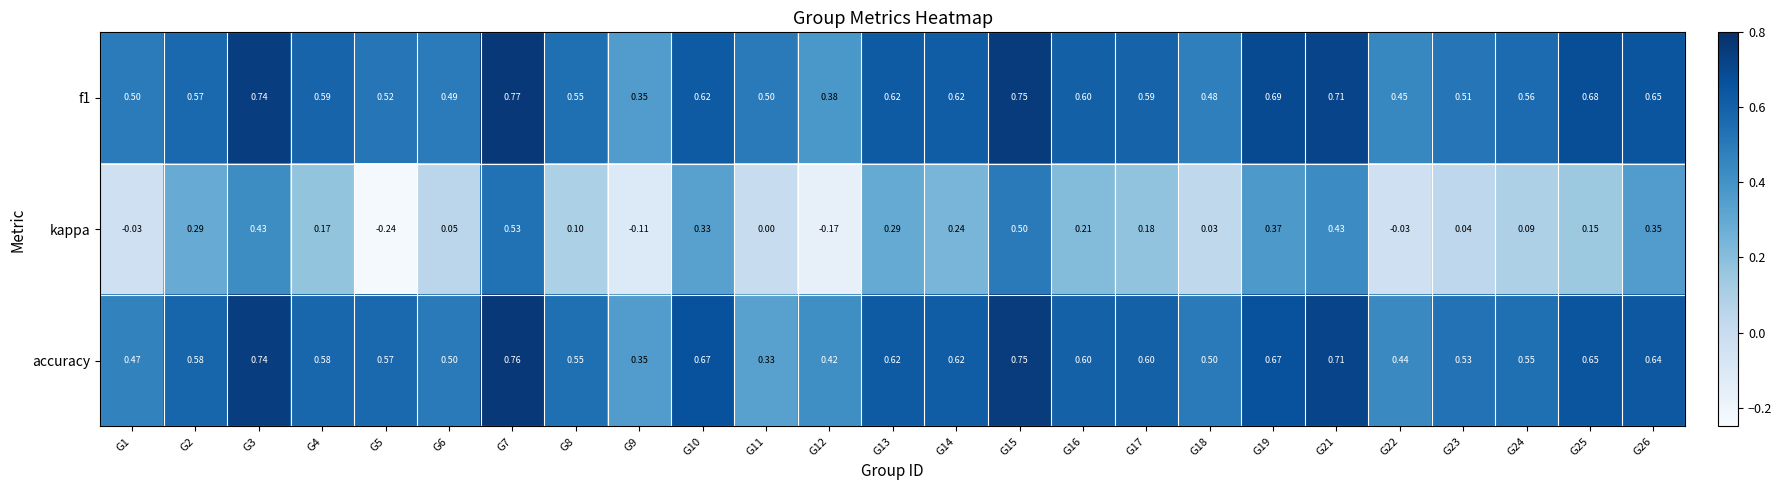

Is the value of f1 at G8 greater than the value of kappa at G16?

Yes